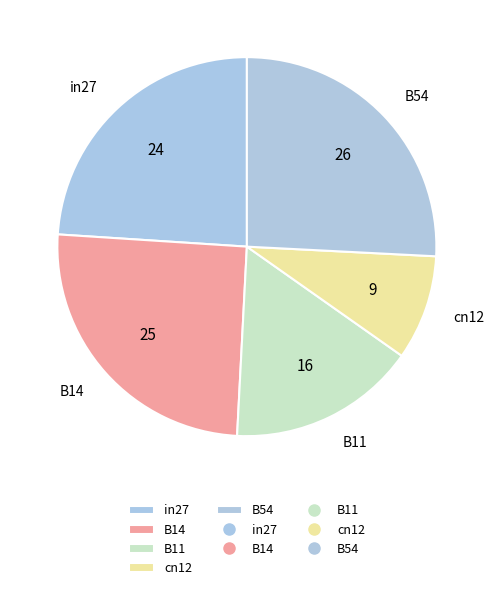

Which has a higher value, B14 or B54?

B54